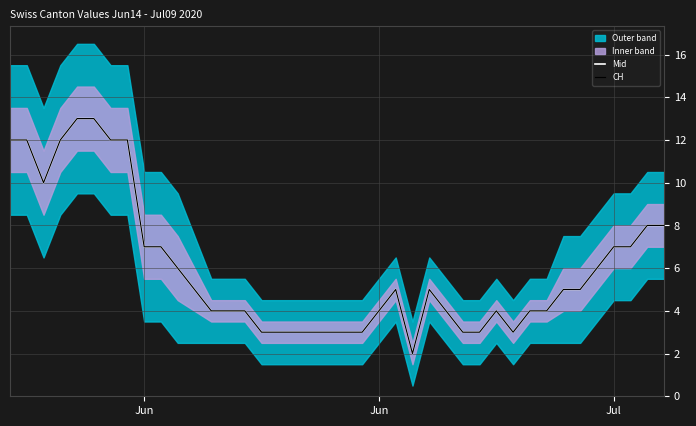

Is it true that CH equals 1 at 25?

False